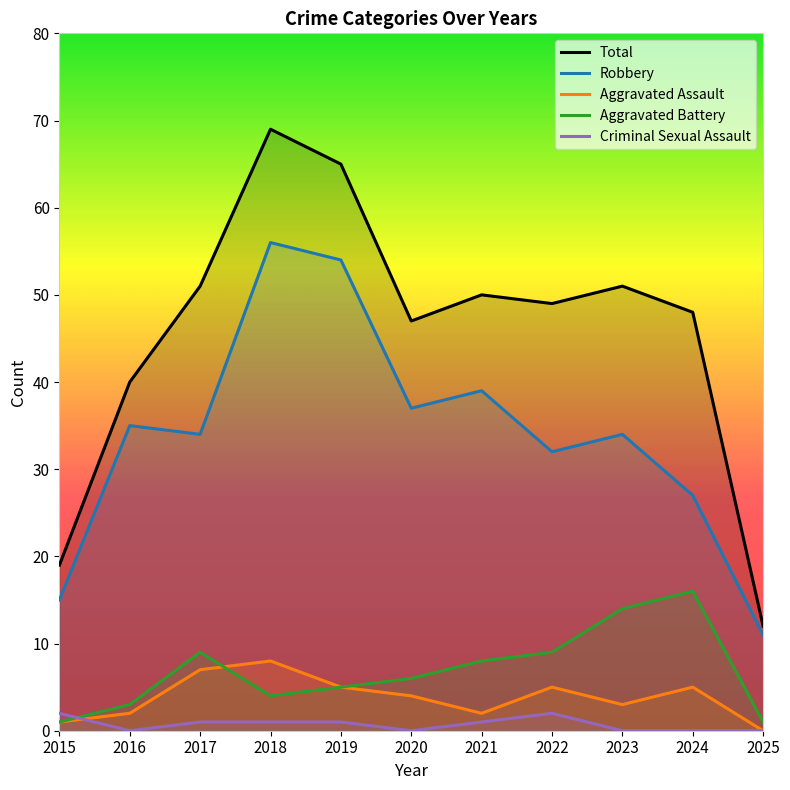

What is the greatest value displayed?

69